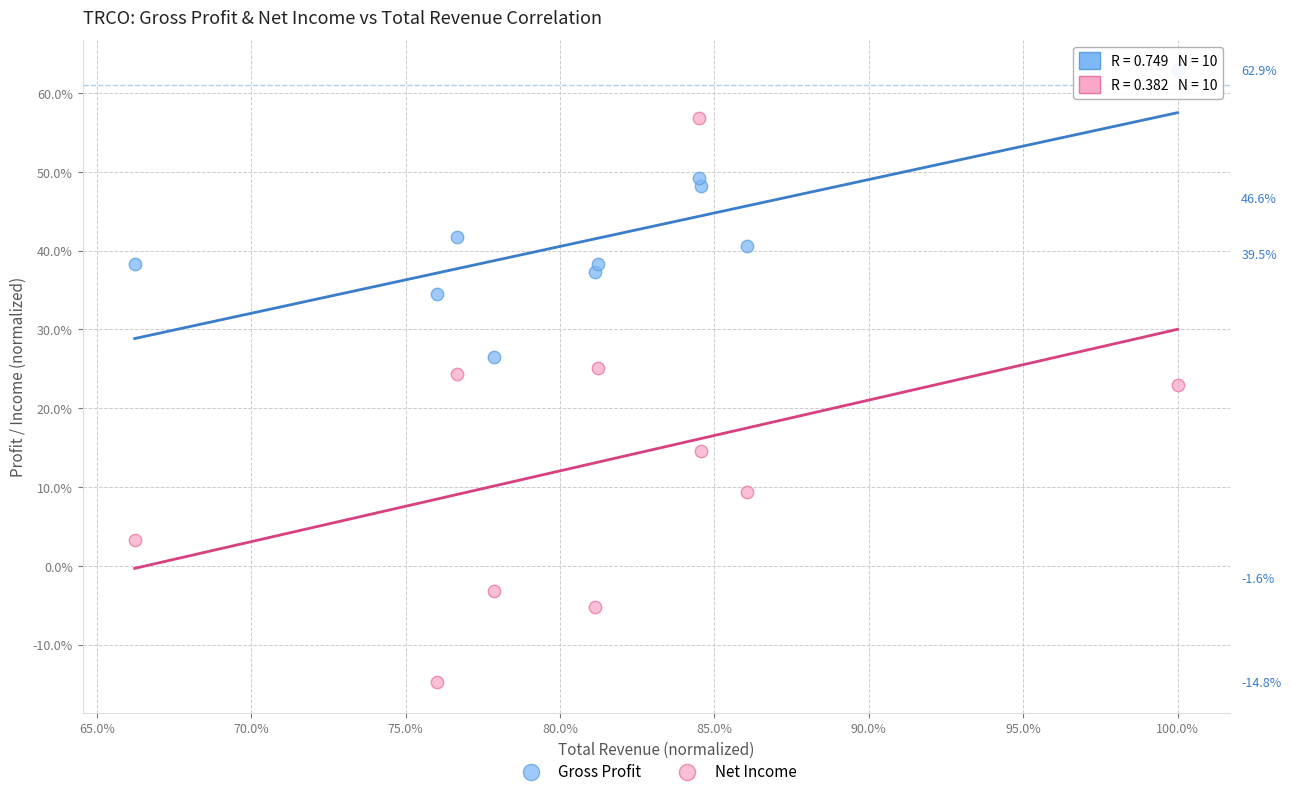

Which series reaches the minimum Y coordinate?

Net Income